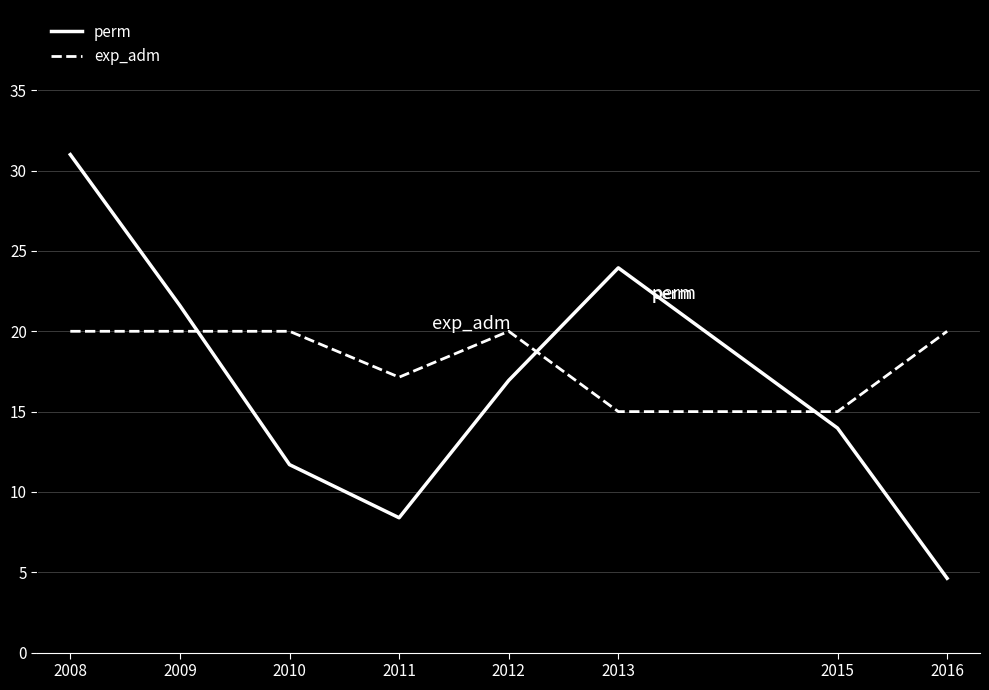

At 2008, list the series in order from smallest to largest.

exp_adm, perm